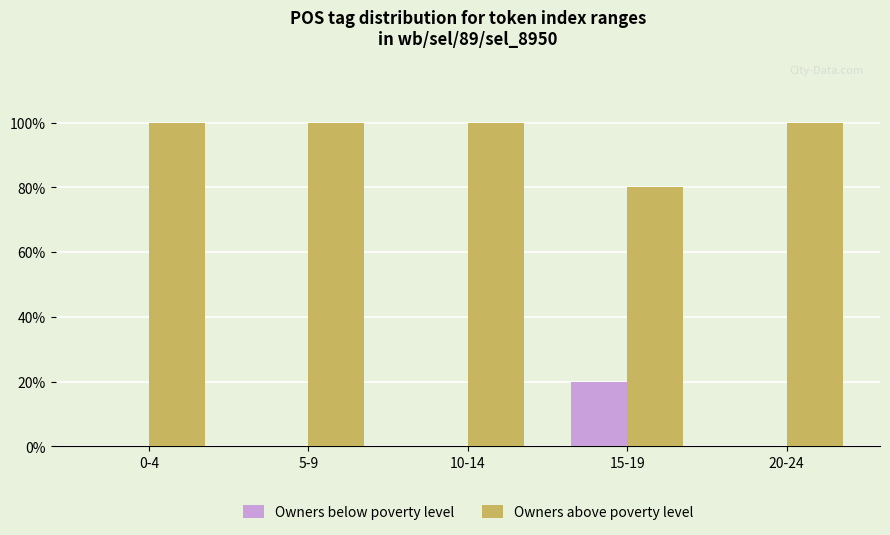

What is the total value across all series at 5-9?

100